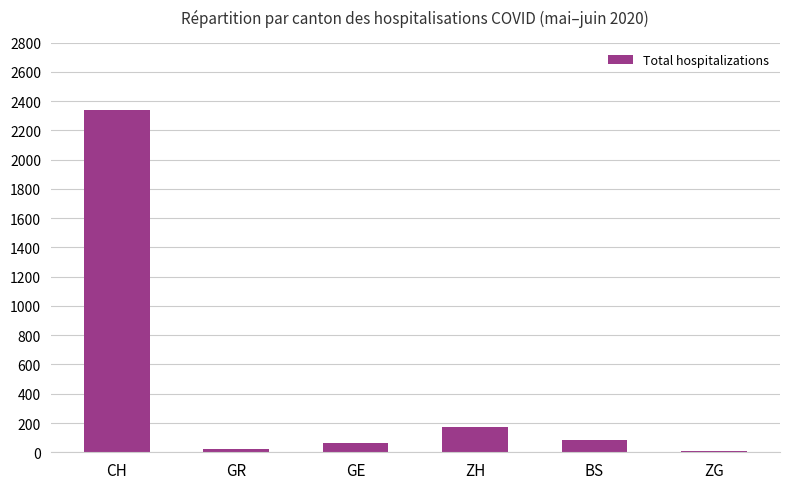

What value does the data have at BS?

81